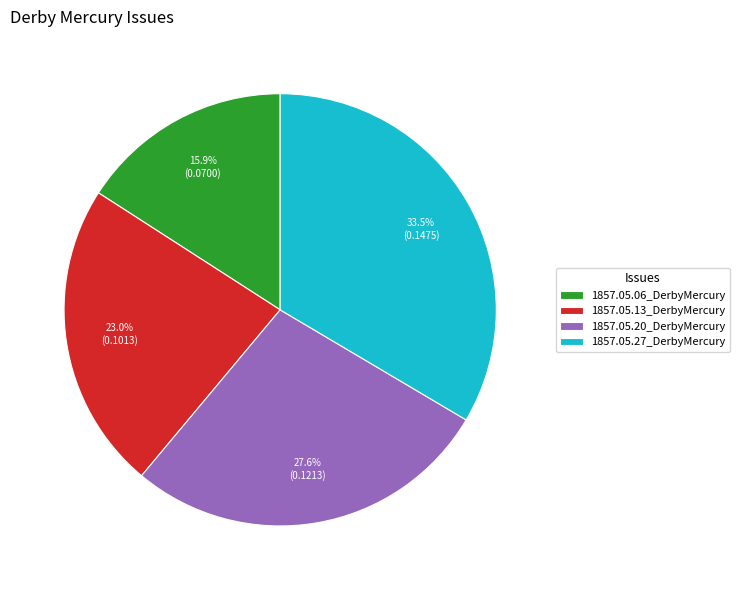

What is the largest slice in the pie chart?

1857.05.27_DerbyMercury